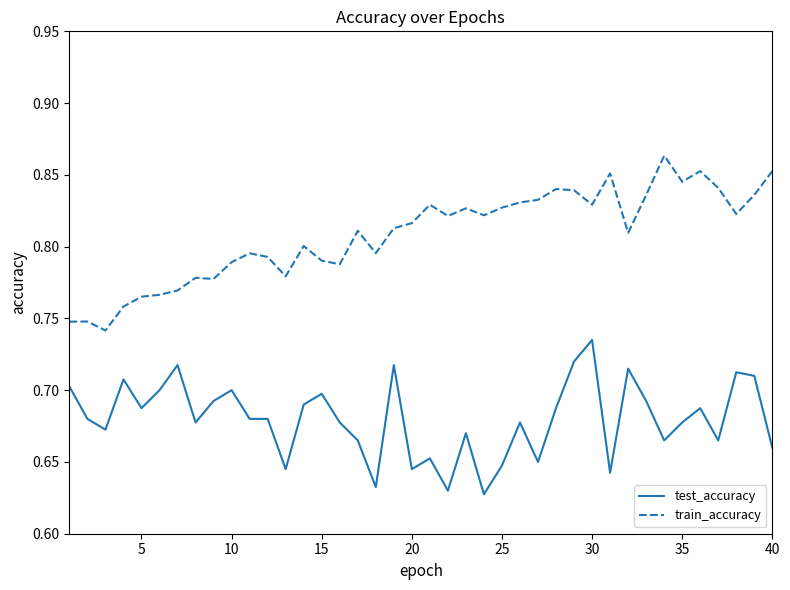

True or false: train_accuracy and test_accuracy intersect in this chart.

False